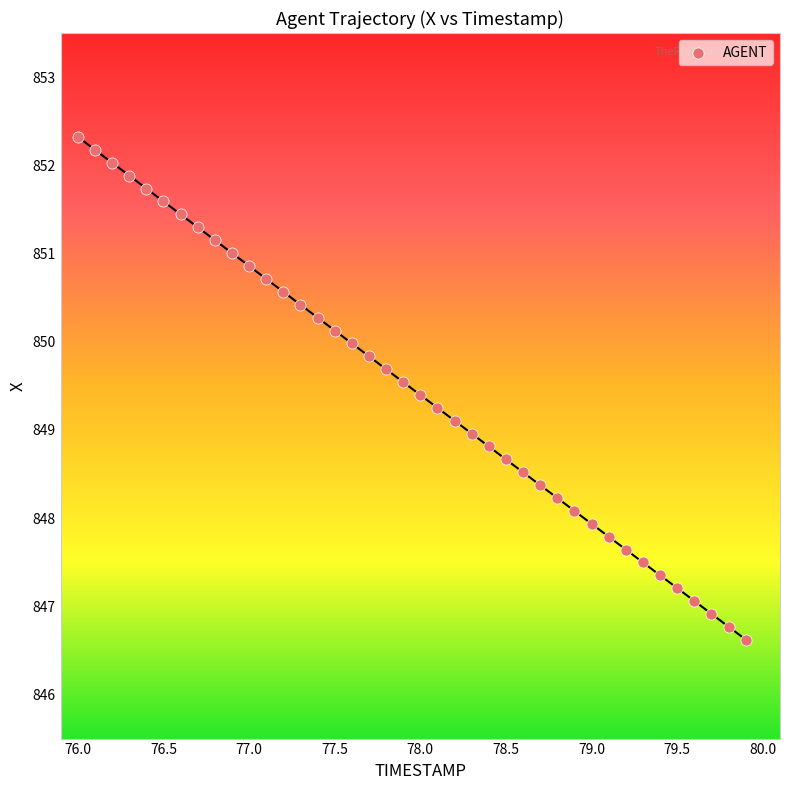

What is the range of X values (max minus min)?

3.9